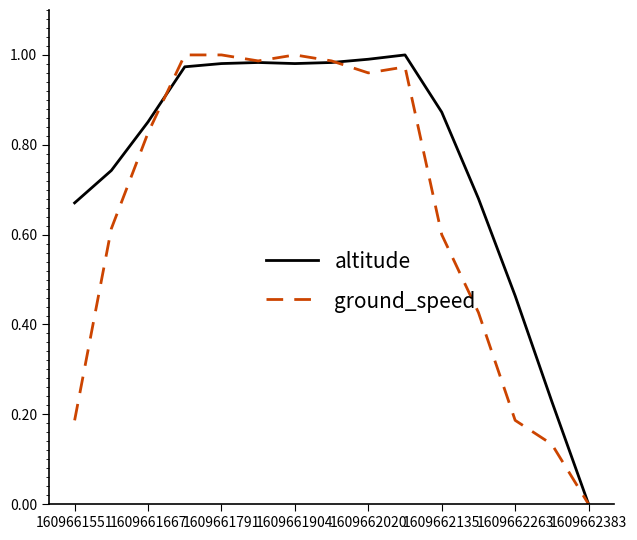

List the series in order of their overall mean, lowest first.

ground_speed, altitude